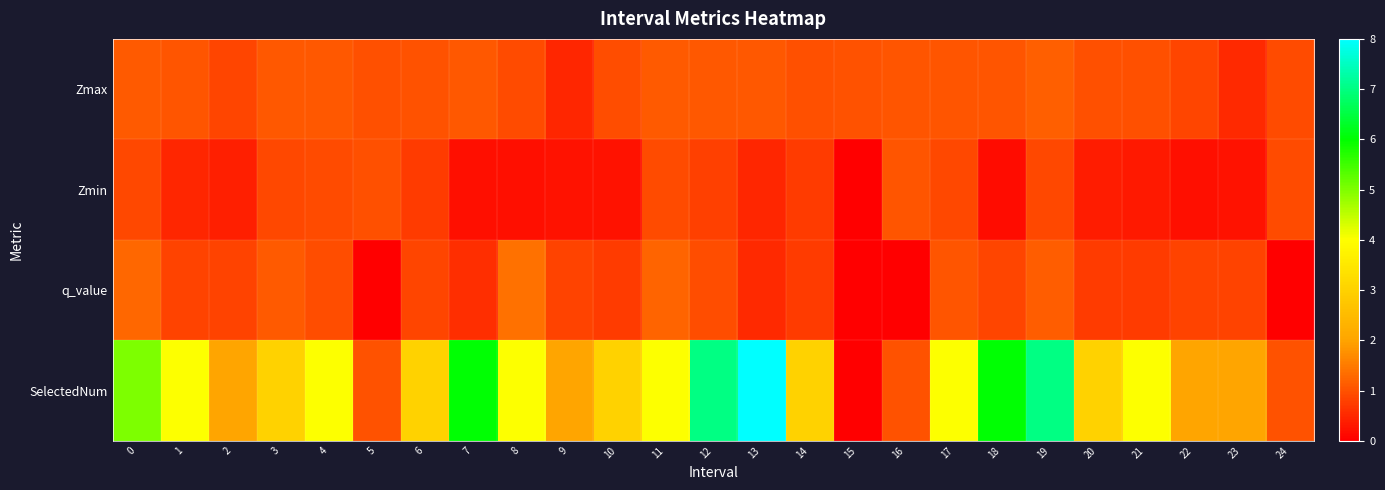

What is the total value across all series at 2?

4.1